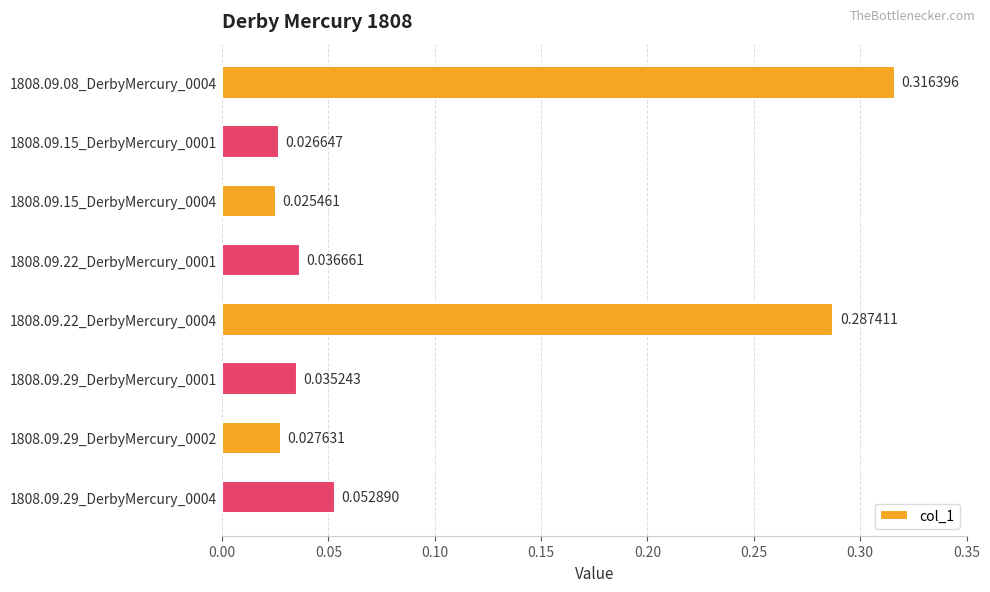

Rank the categories by value from highest to lowest.

1808.09.08_DerbyMercury_0004, 1808.09.22_DerbyMercury_0004, 1808.09.29_DerbyMercury_0004, 1808.09.22_DerbyMercury_0001, 1808.09.29_DerbyMercury_0001, 1808.09.29_DerbyMercury_0002, 1808.09.15_DerbyMercury_0001, 1808.09.15_DerbyMercury_0004